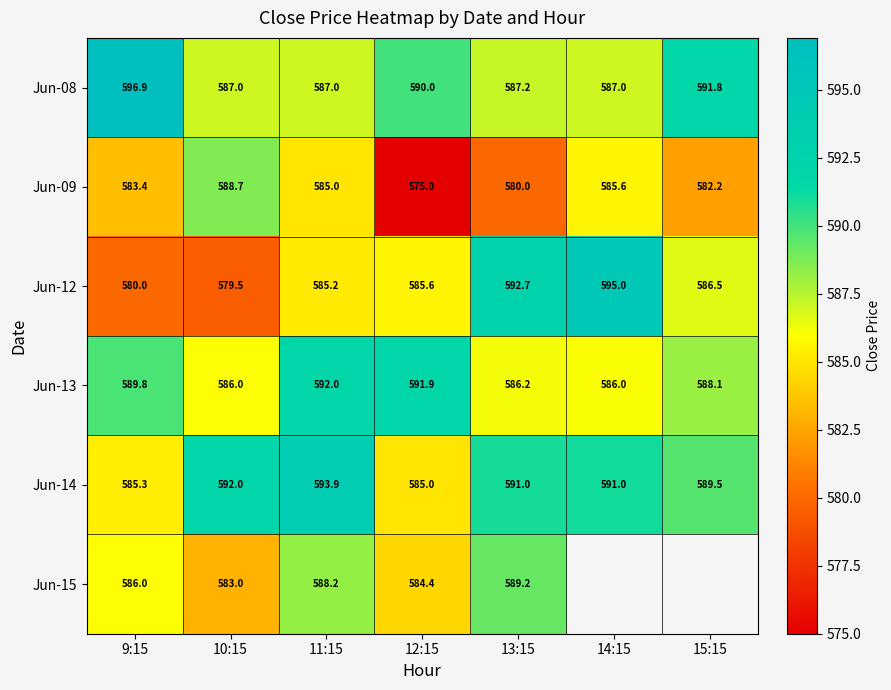

What value does the Jun-15 series have at 11:15?

588.2